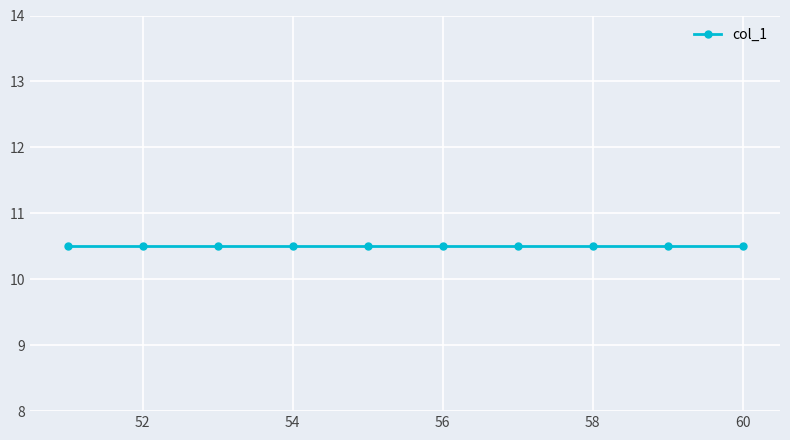

How many lines are shown in the chart?

1